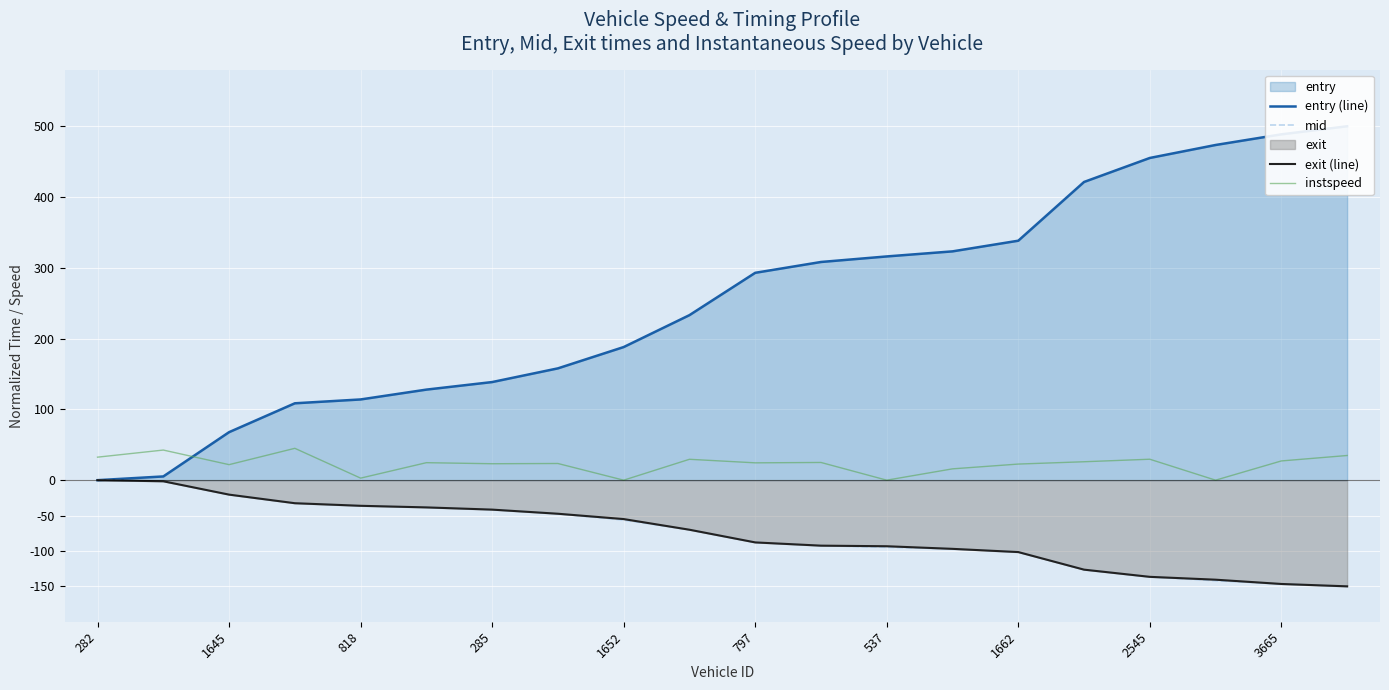

True or false: instspeed and mid intersect in this chart.

False